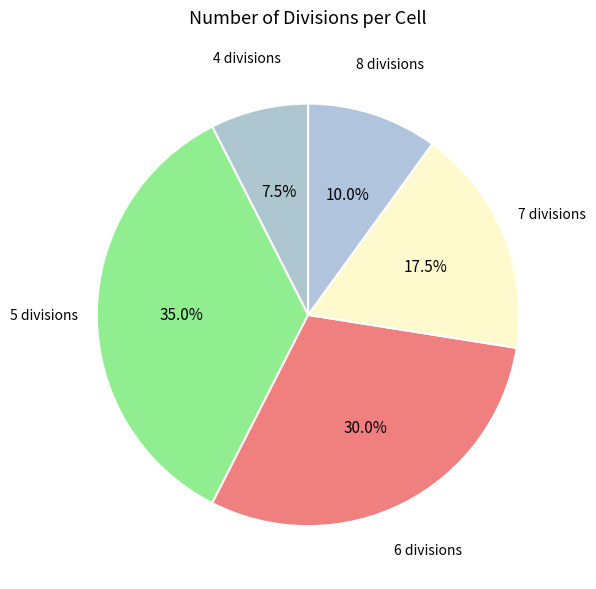

Rank the categories by value from lowest to highest.

4 divisions, 8 divisions, 7 divisions, 6 divisions, 5 divisions